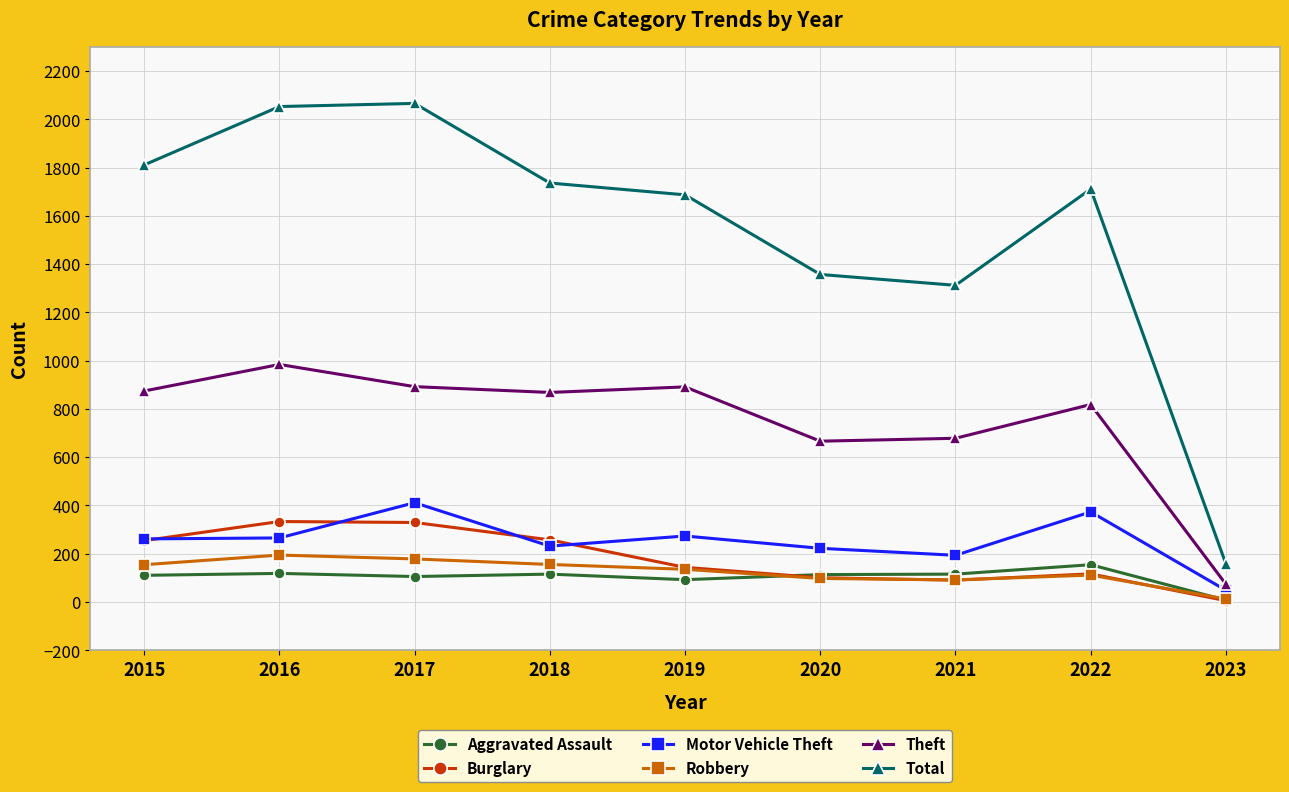

Is the value of Total at 2021 greater than the value of Burglary at 2017?

Yes